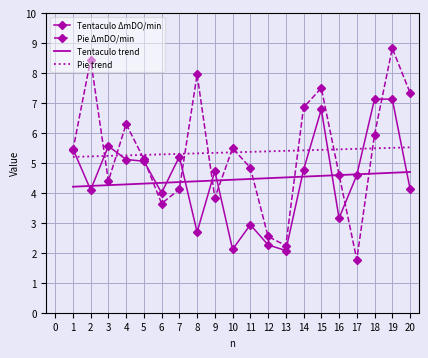

What is the total value across all series at 19?

26.1